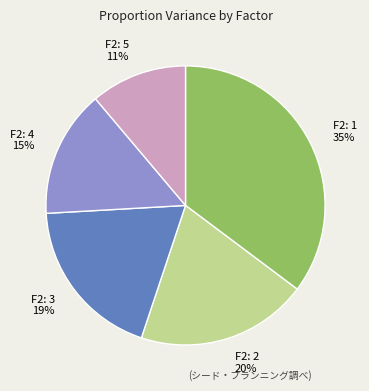

Does any single category account for the majority?

No